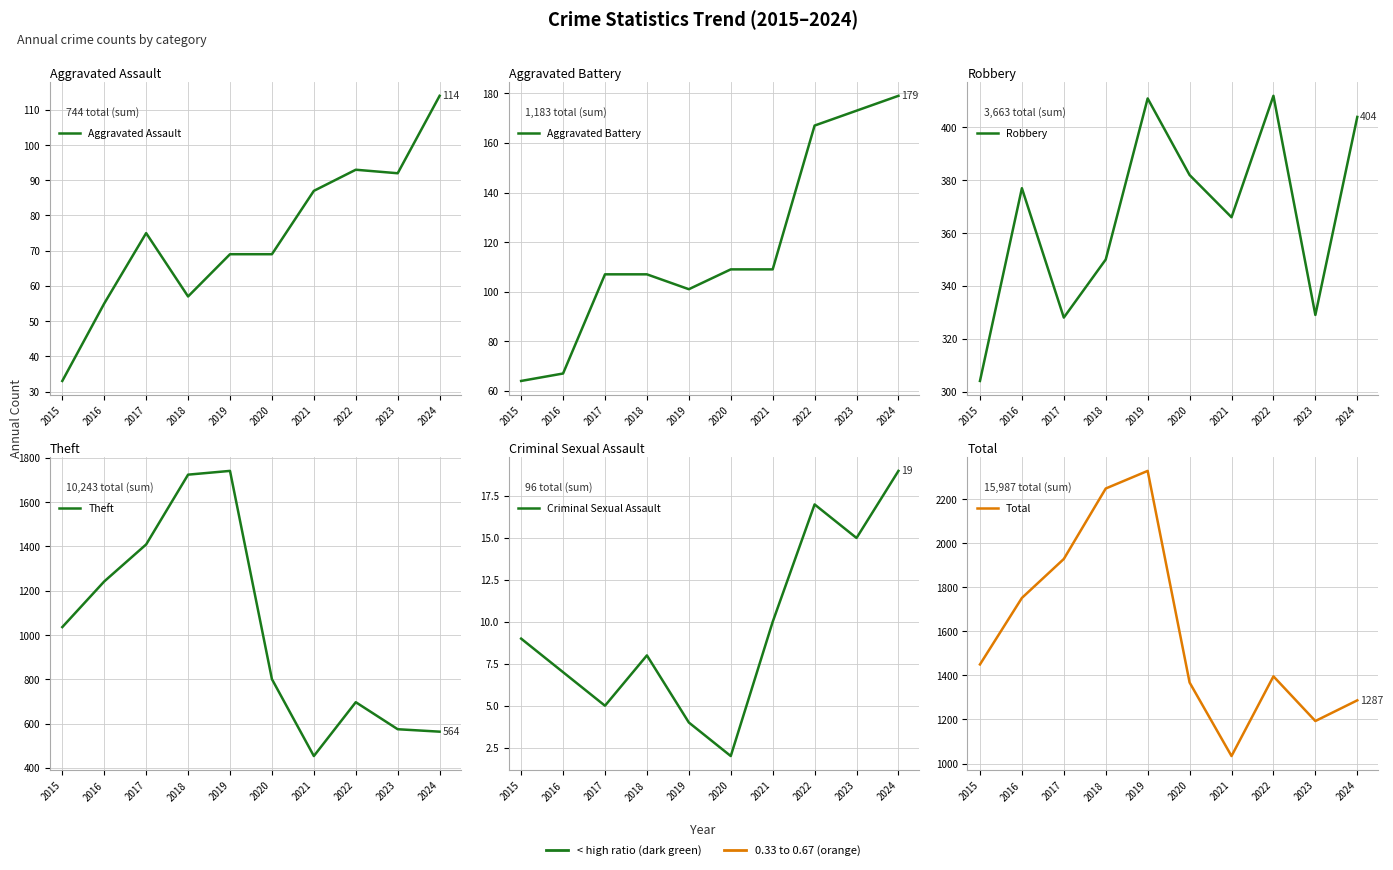

What is the value of the Theft point at the 9th from the left?

575